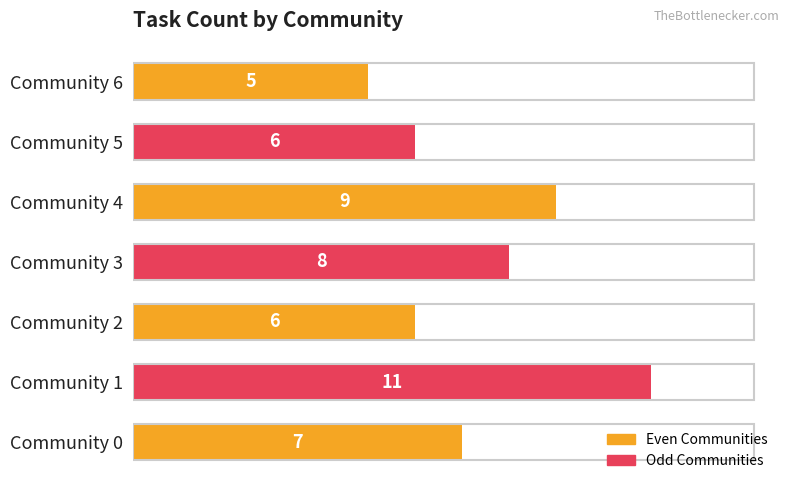

What is the difference between the maximum and minimum values?

6